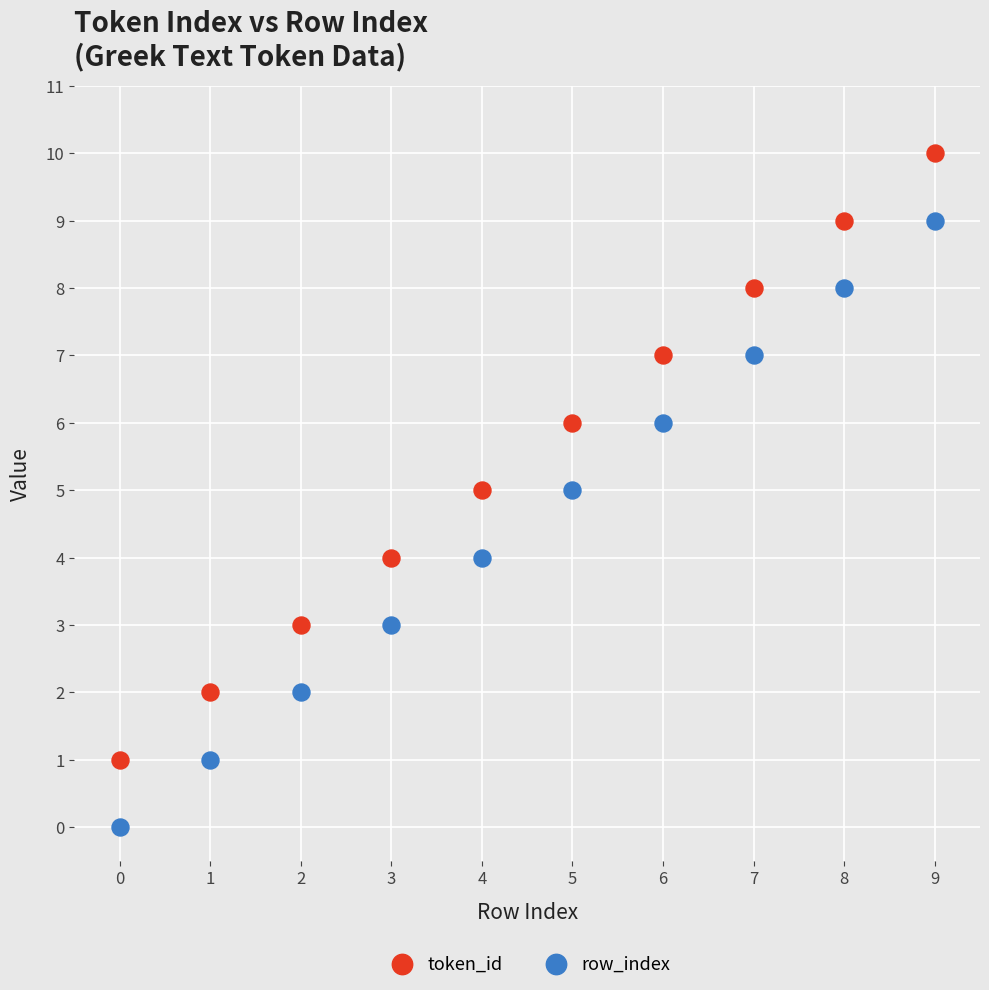

Which series contains the lowest Y value?

row_index